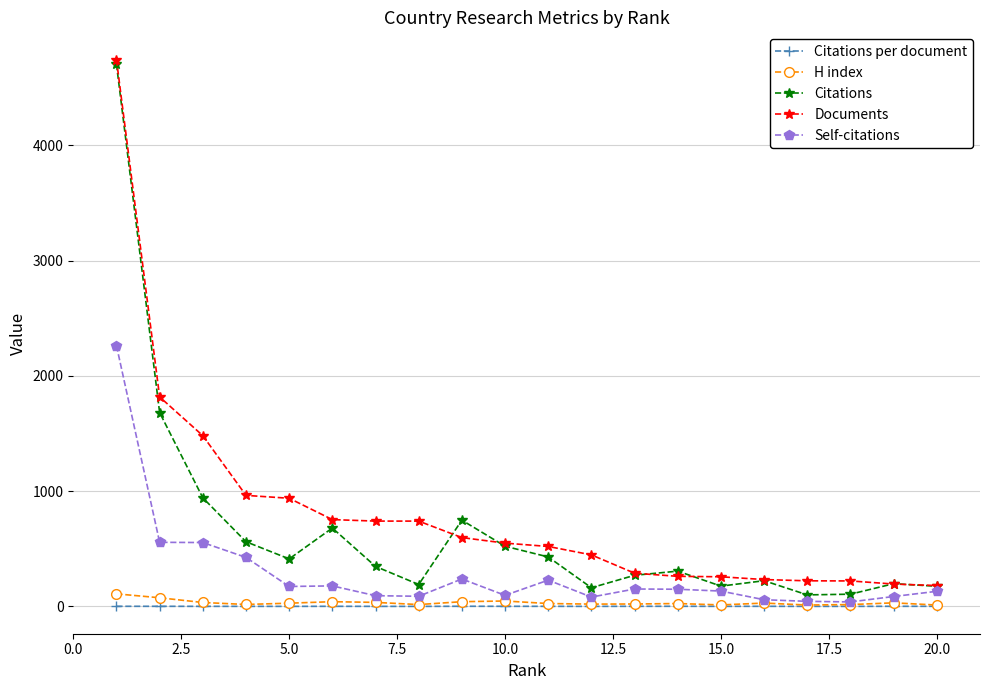

Which series has the largest total across all categories?

Documents